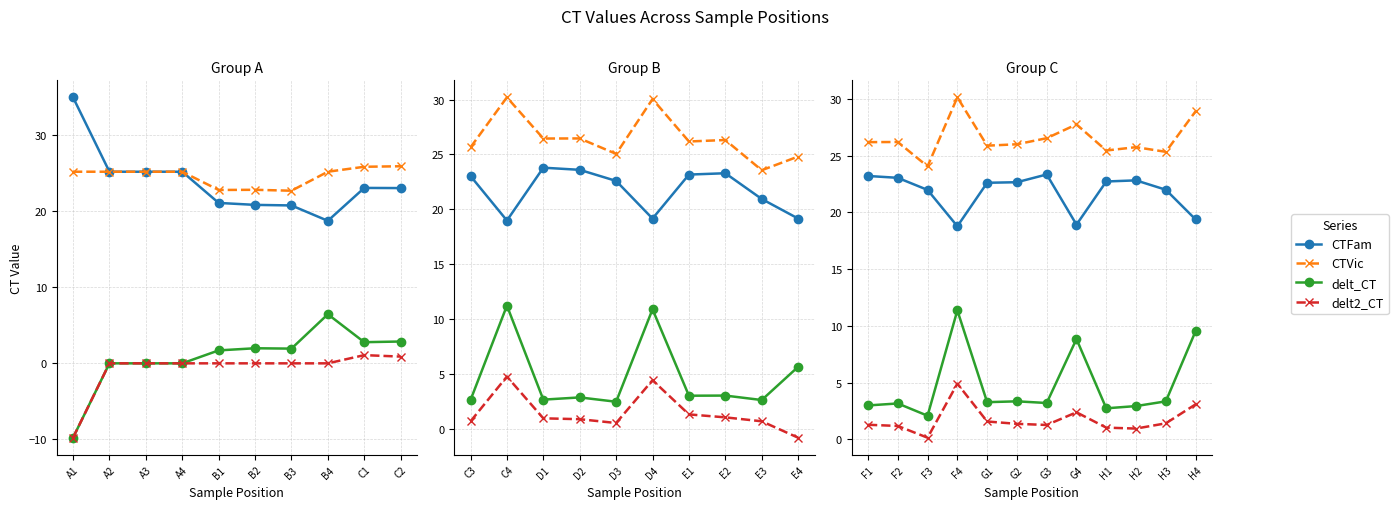

True or false: CTVic and delt_CT cross at least once.

False